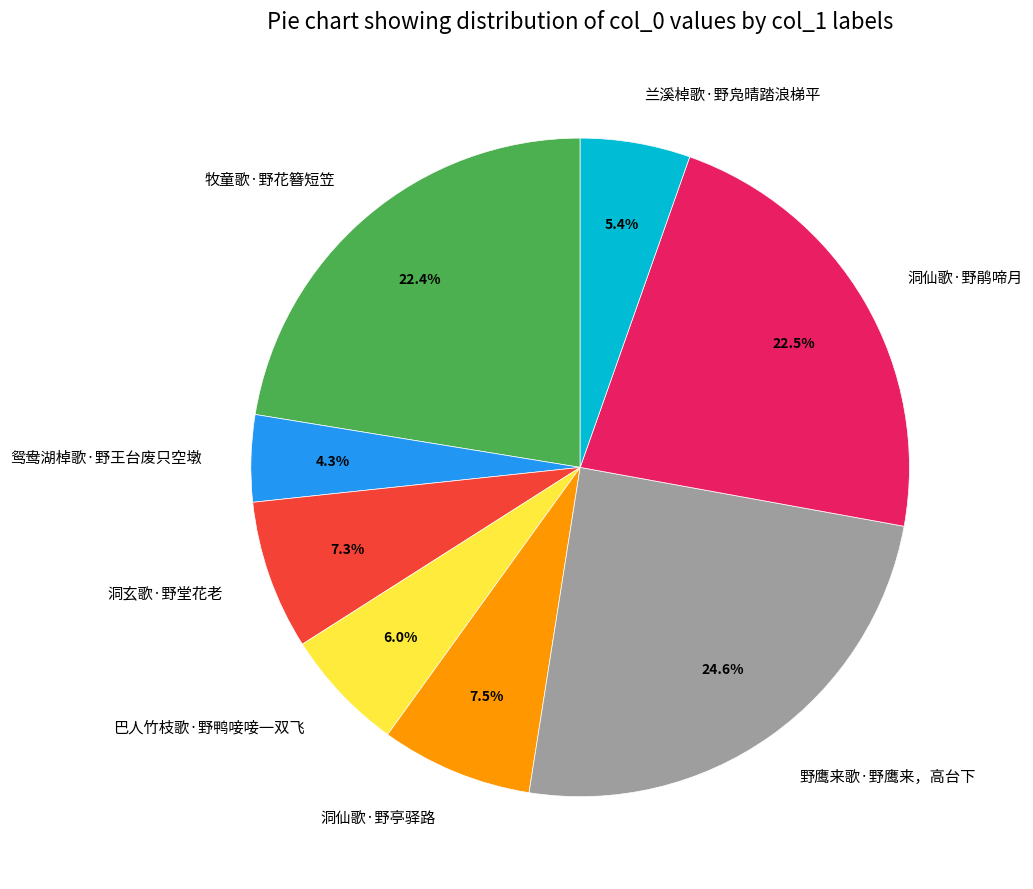

Is 洞玄歌·野堂花老 the majority of the pie?

No